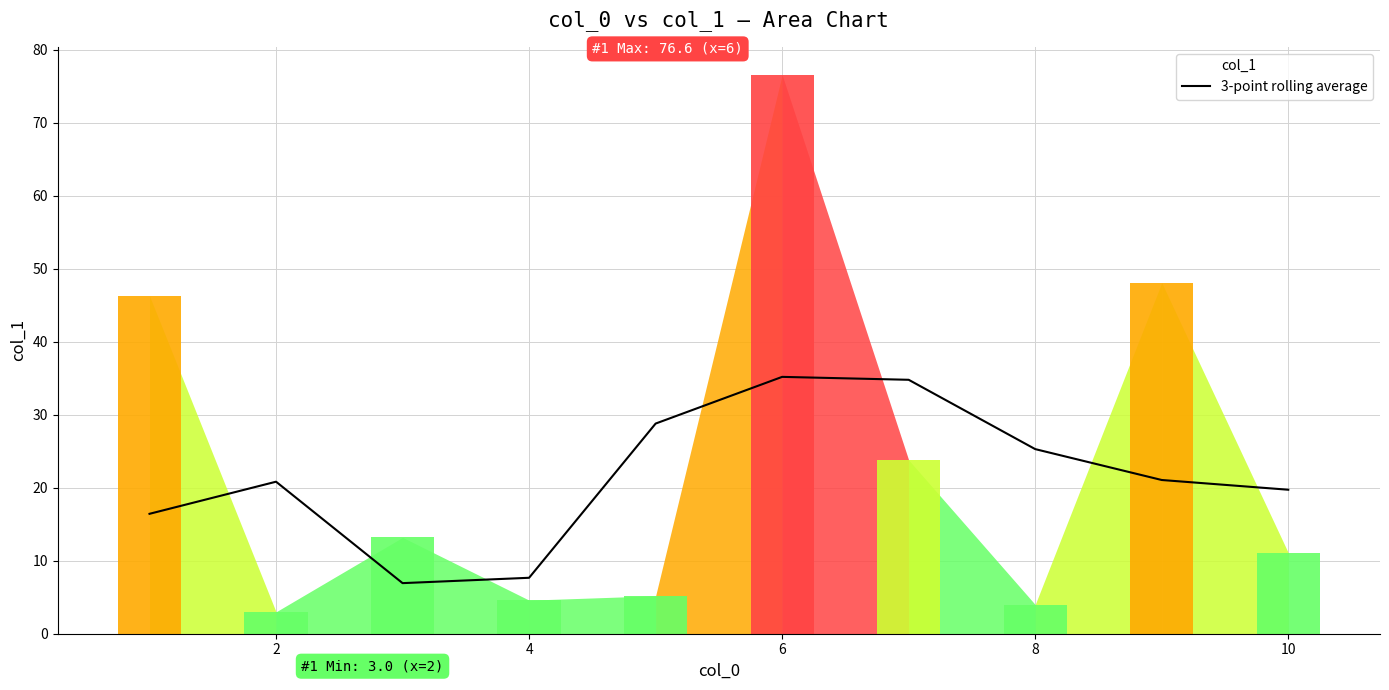

How many series are shown in this chart?

1